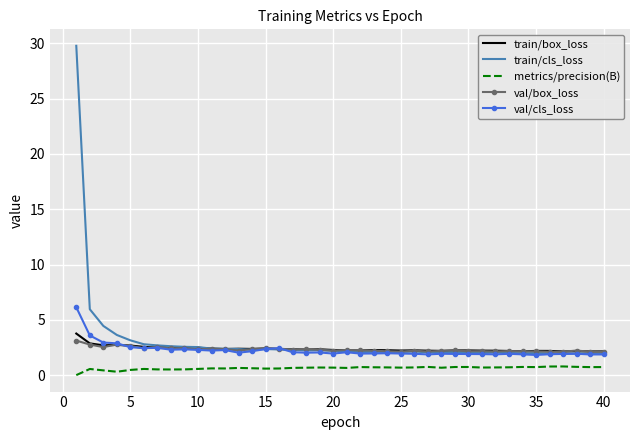

True or false: metrics/precision(B) and val/cls_loss cross at least once.

False